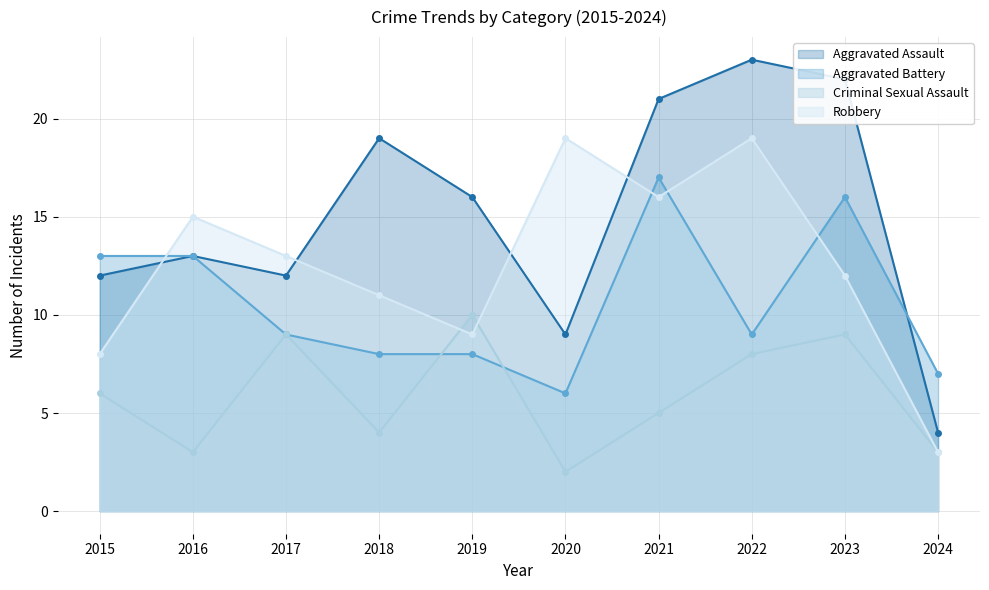

True or false: Criminal Sexual Assault has a value of 9 at 2017.

True